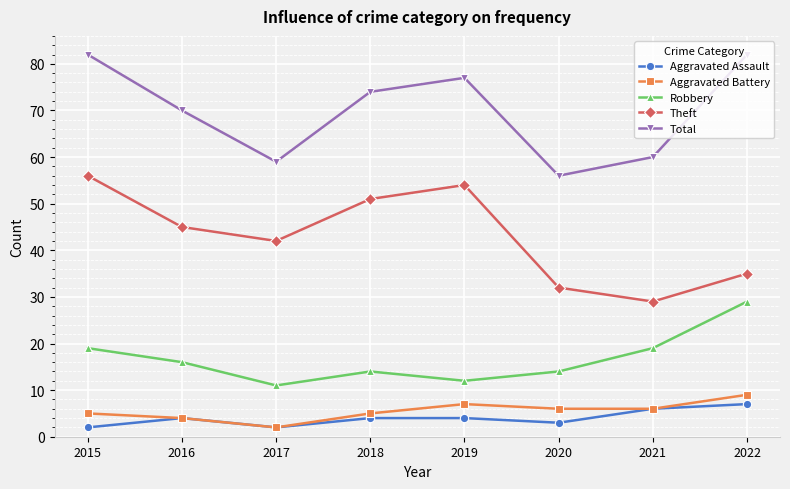

What is the difference between the maximum and minimum values in the Aggravated Battery series?

7